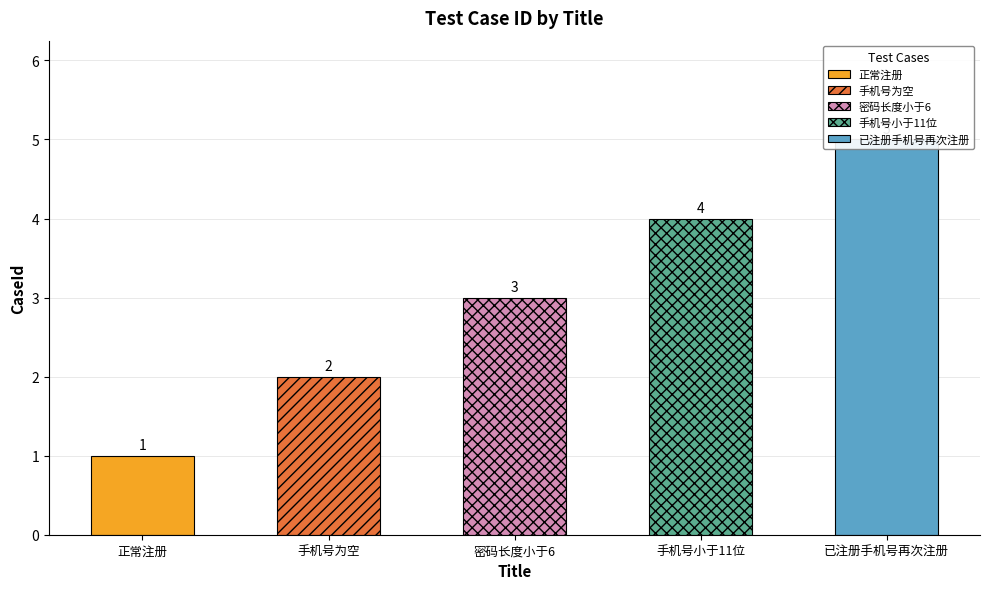

Reading left to right, what are all the values shown in this chart?

正常注册=1	手机号为空=2	密码长度小于6=3	手机号小于11位=4	已注册手机号再次注册=5